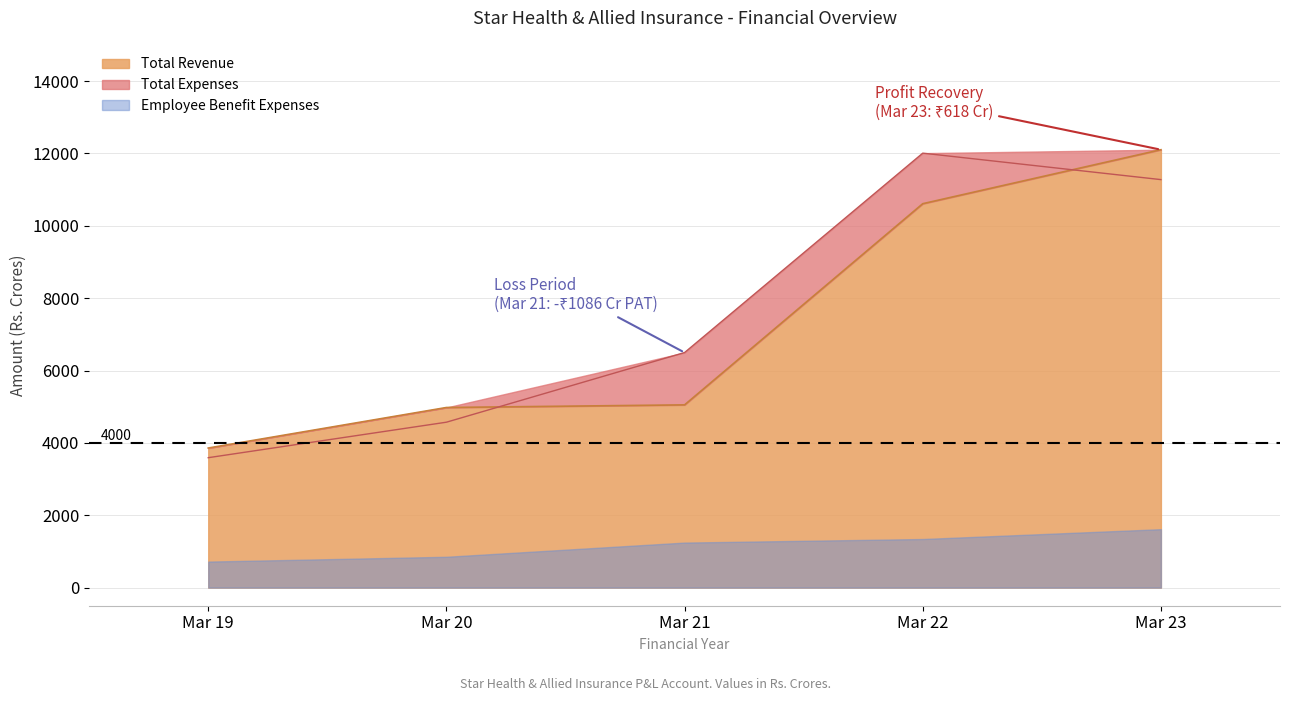

What is the average value of the Total Revenue series?

7319.7